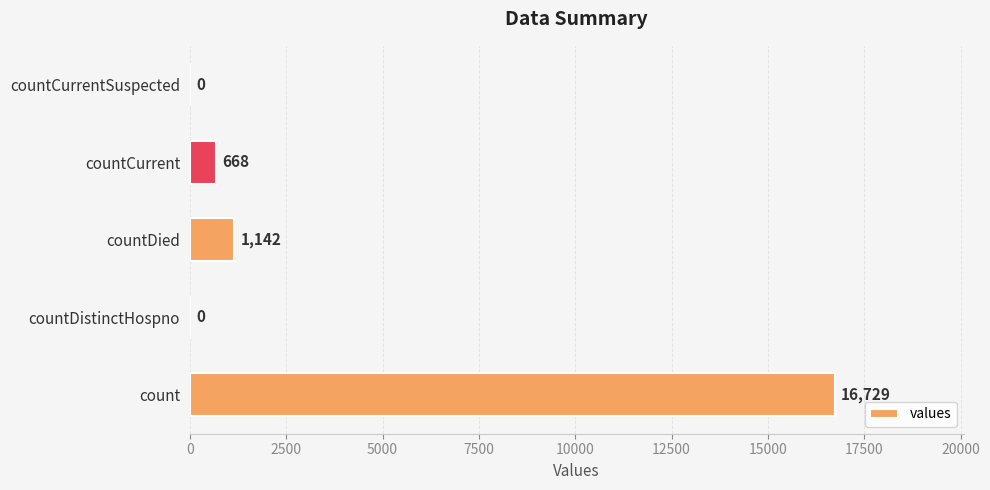

Reading bottom to top, transcribe all the data shown in this chart.

count=16729	countDistinctHospno=0	countDied=1142	countCurrent=668	countCurrentSuspected=0